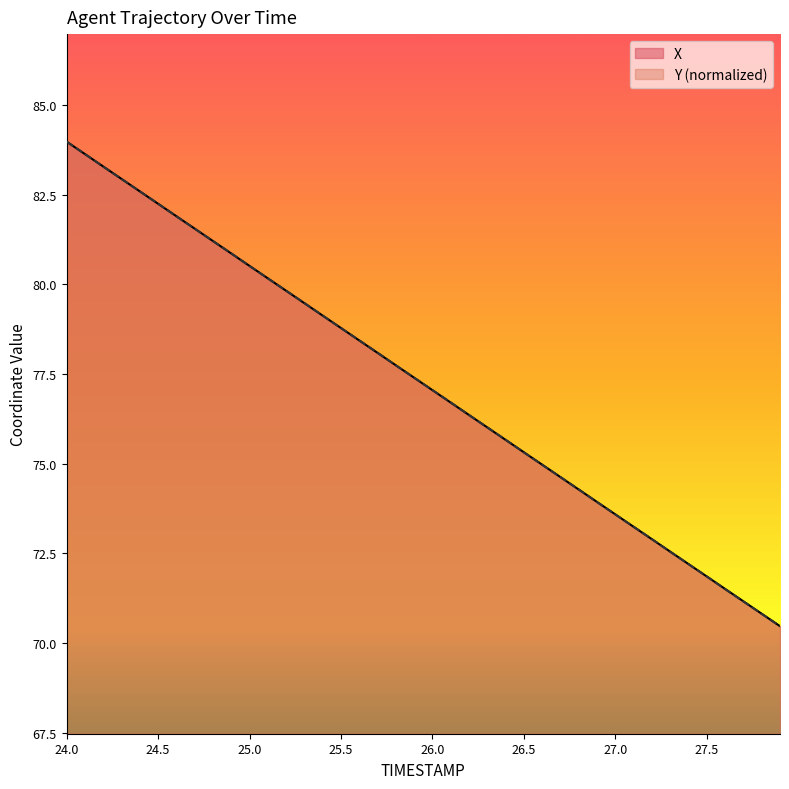

How many lines are shown in the chart?

2